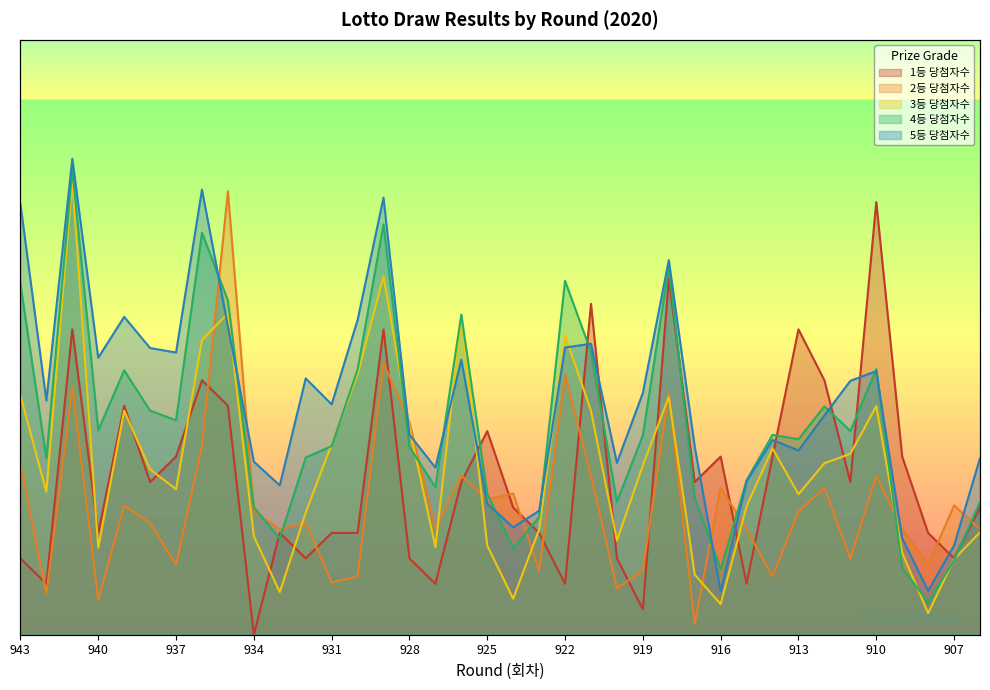

Which category has the highest value in the 2등 당첨자수 series?

935